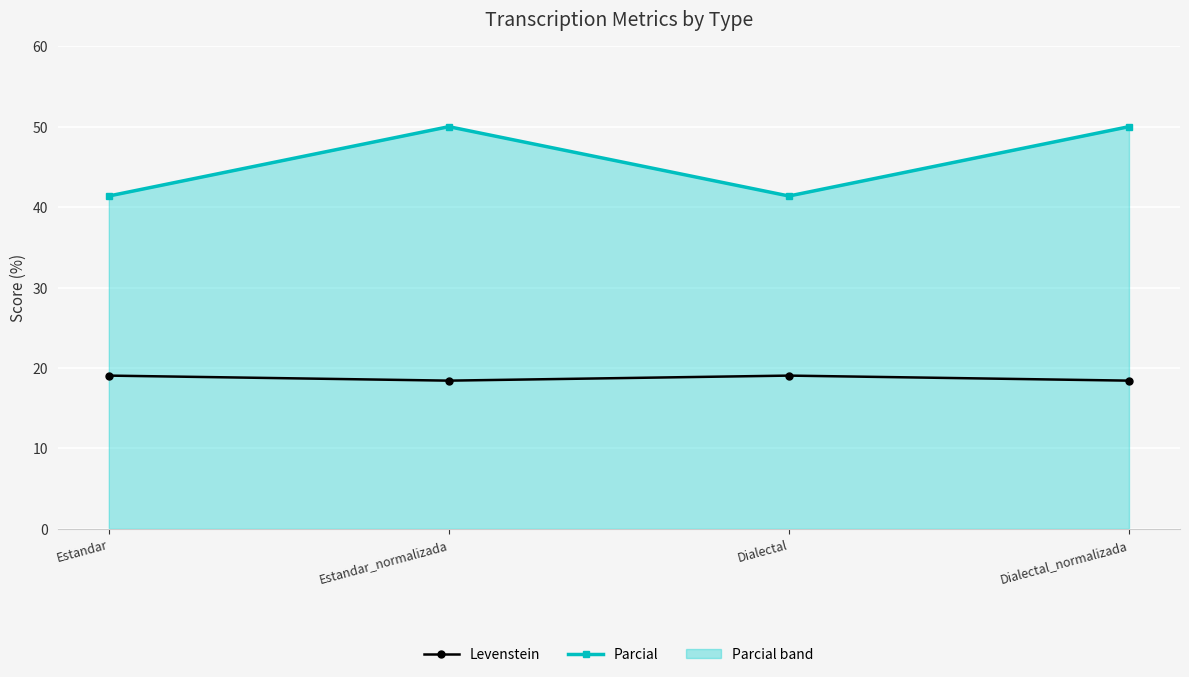

Which series has the largest total across all categories?

Parcial